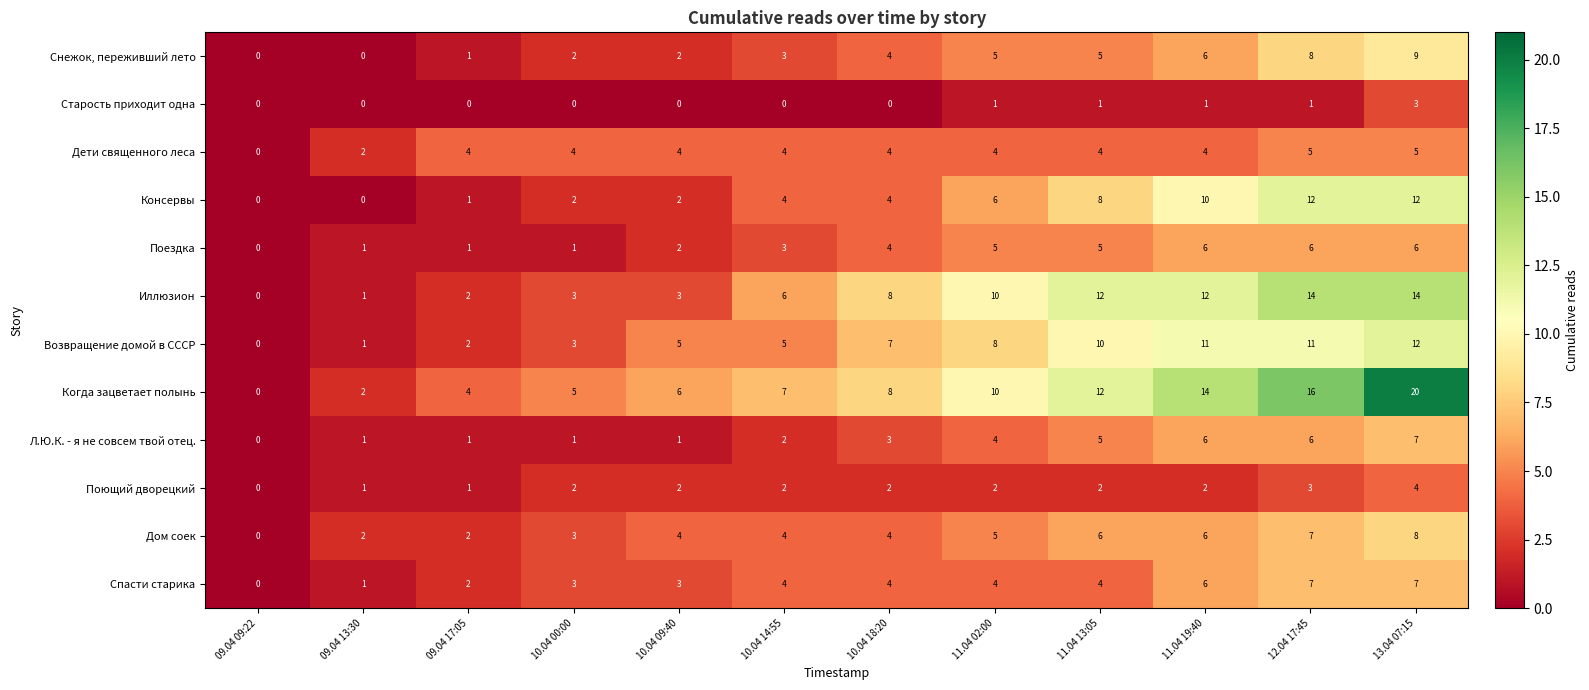

What is the maximum value for Поездка?

6